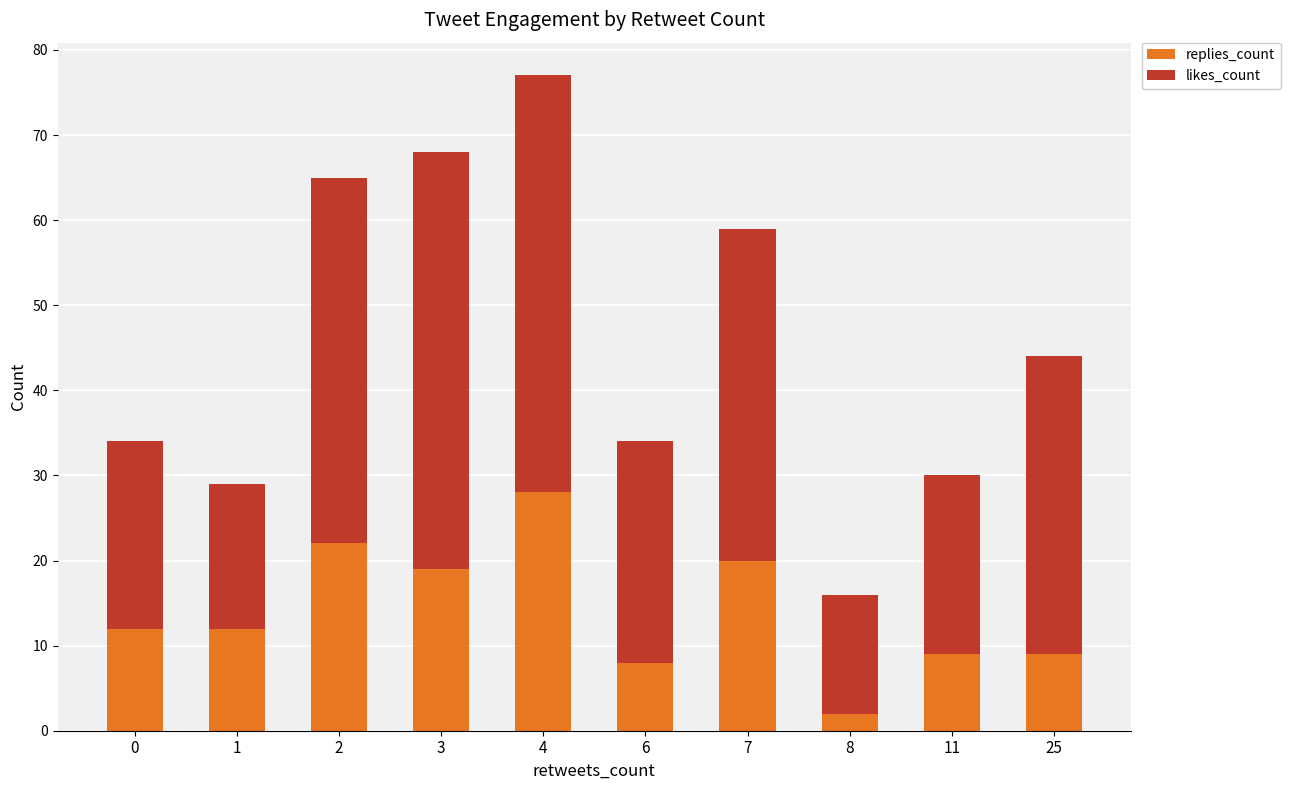

The value of replies_count at 4 is 47. True or false?

False